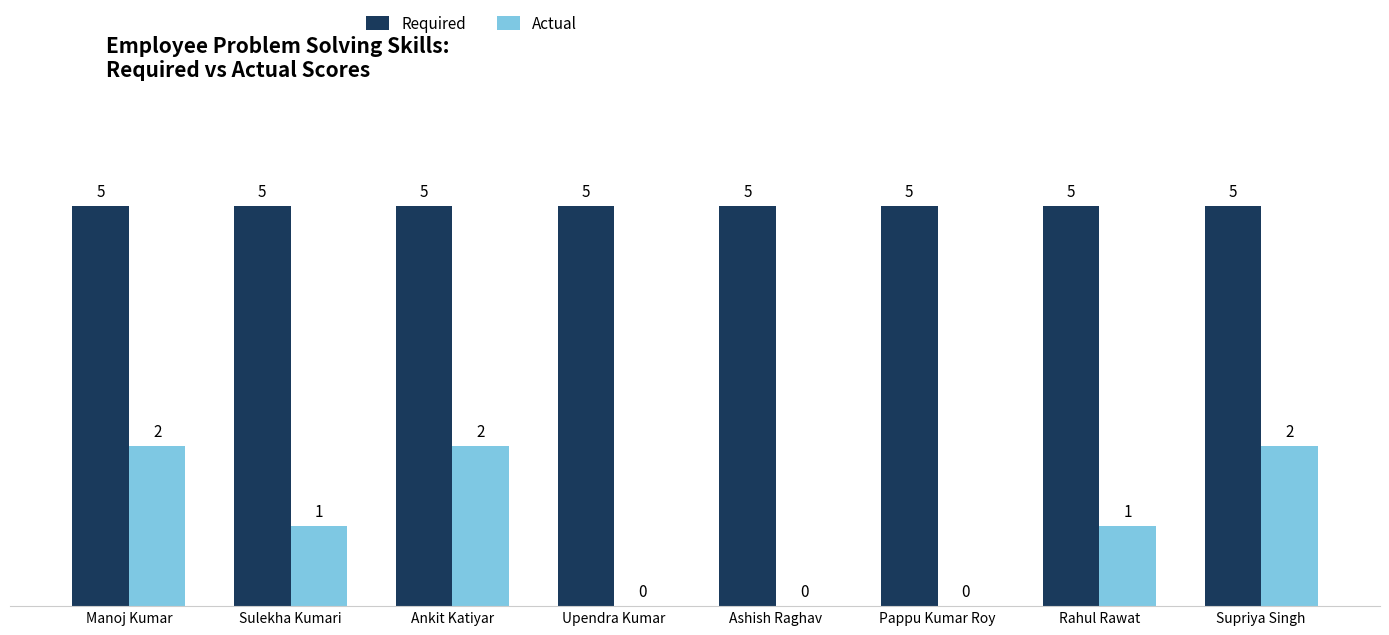

Is the value of Required at Sulekha Kumari greater than the value of Actual at Sulekha Kumari?

Yes